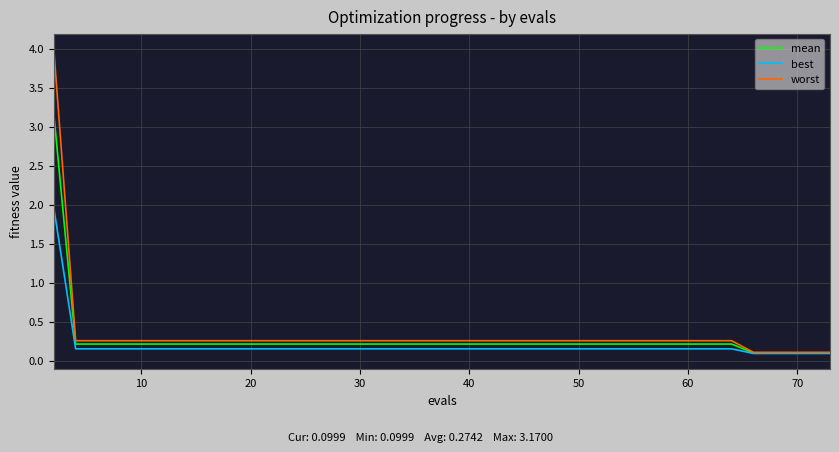

What is the maximum value shown in the chart?

4.0